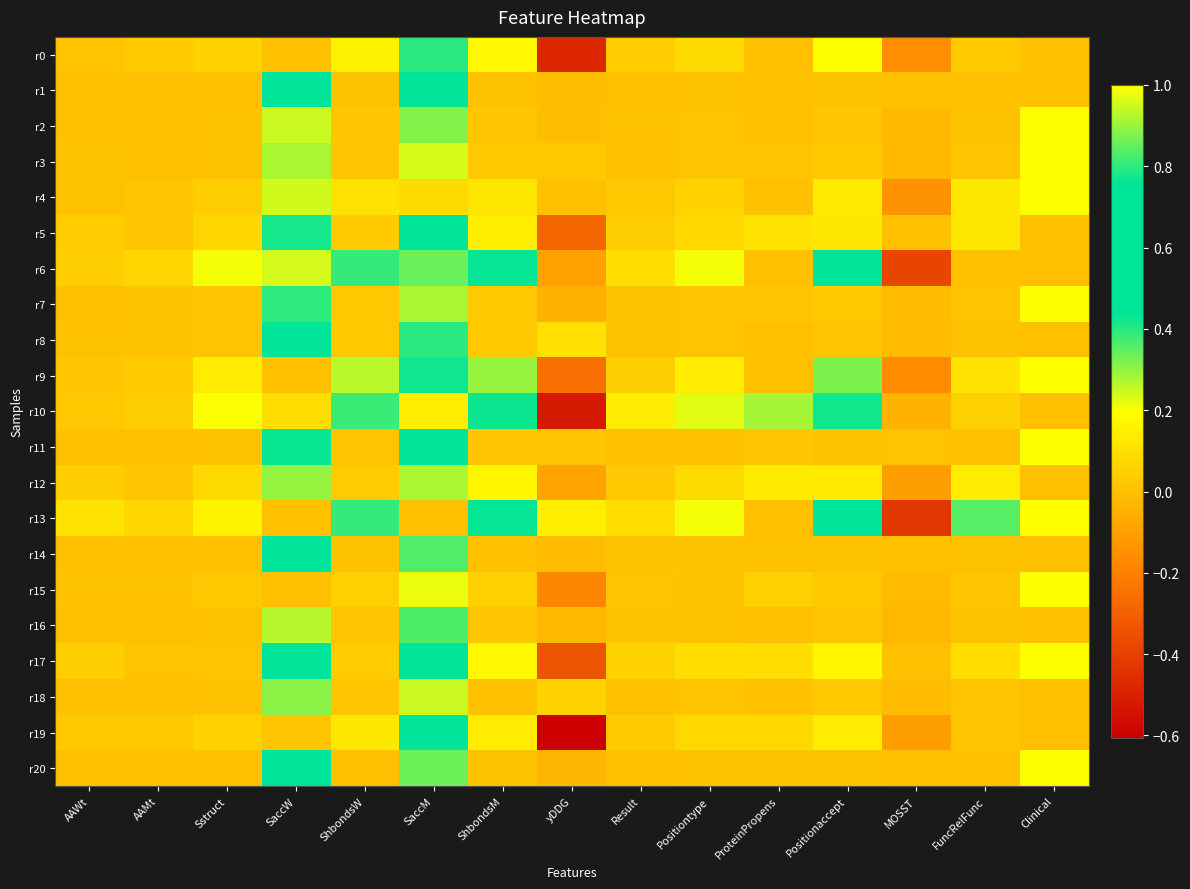

Reading right to left, transcribe all the data shown in this chart.

r0: Clinical=0.0	FuncRelFunc=0.0	MOSST=-0.2	Positionaccept=0.2	ProteinPropens=0.0	Positiontype=0.1	Result=0.0	yDDG=-0.5	ShbondsM=0.2	SaccM=0.8	ShbondsW=0.2	SaccW=0.0	Sstruct=0.1	AAMt=0.0	AAWt=0.0
r1: Clinical=0.0	FuncRelFunc=0.0	MOSST=-0.0	Positionaccept=0.0	ProteinPropens=0.0	Positiontype=0.0	Result=0.0	yDDG=-0.0	ShbondsM=0.0	SaccM=0.7	ShbondsW=0.0	SaccW=0.7	Sstruct=0.0	AAMt=0.0	AAWt=0.0
r2: Clinical=1.0	FuncRelFunc=0.0	MOSST=-0.0	Positionaccept=0.0	ProteinPropens=0.0	Positiontype=0.0	Result=0.0	yDDG=-0.0	ShbondsM=0.0	SaccM=0.3	ShbondsW=0.0	SaccW=0.9	Sstruct=0.0	AAMt=0.0	AAWt=0.0
r3: Clinical=1.0	FuncRelFunc=0.0	MOSST=-0.0	Positionaccept=0.0	ProteinPropens=0.0	Positiontype=0.0	Result=0.0	yDDG=0.0	ShbondsM=0.0	SaccM=1.0	ShbondsW=0.0	SaccW=0.3	Sstruct=0.0	AAMt=0.0	AAWt=0.0
r4: Clinical=1.0	FuncRelFunc=0.1	MOSST=-0.1	Positionaccept=0.1	ProteinPropens=0.0	Positiontype=0.1	Result=0.0	yDDG=0.0	ShbondsM=0.1	SaccM=0.1	ShbondsW=0.1	SaccW=1.0	Sstruct=0.0	AAMt=0.0	AAWt=0.0
r5: Clinical=0.0	FuncRelFunc=0.1	MOSST=0.0	Positionaccept=0.1	ProteinPropens=0.1	Positiontype=0.1	Result=0.0	yDDG=-0.3	ShbondsM=0.1	SaccM=0.5	ShbondsW=0.0	SaccW=0.8	Sstruct=0.1	AAMt=0.0	AAWt=0.0
r6: Clinical=0.0	FuncRelFunc=0.0	MOSST=-0.4	Positionaccept=0.5	ProteinPropens=0.0	Positiontype=0.2	Result=0.1	yDDG=-0.1	ShbondsM=0.4	SaccM=0.3	ShbondsW=0.4	SaccW=0.2	Sstruct=0.2	AAMt=0.1	AAWt=0.0
r7: Clinical=1.0	FuncRelFunc=0.0	MOSST=-0.0	Positionaccept=0.0	ProteinPropens=0.0	Positiontype=0.0	Result=0.0	yDDG=-0.0	ShbondsM=0.0	SaccM=0.9	ShbondsW=0.0	SaccW=0.4	Sstruct=0.0	AAMt=0.0	AAWt=0.0
r8: Clinical=0.0	FuncRelFunc=0.0	MOSST=-0.0	Positionaccept=0.0	ProteinPropens=-0.0	Positiontype=0.0	Result=0.0	yDDG=0.1	ShbondsM=0.0	SaccM=0.8	ShbondsW=0.0	SaccW=0.6	Sstruct=0.0	AAMt=0.0	AAWt=0.0
r9: Clinical=1.0	FuncRelFunc=0.1	MOSST=-0.2	Positionaccept=0.3	ProteinPropens=0.0	Positiontype=0.1	Result=0.0	yDDG=-0.3	ShbondsM=0.3	SaccM=0.8	ShbondsW=0.3	SaccW=0.0	Sstruct=0.1	AAMt=0.0	AAWt=0.0
r10: Clinical=0.0	FuncRelFunc=0.0	MOSST=-0.0	Positionaccept=0.4	ProteinPropens=0.3	Positiontype=0.2	Result=0.1	yDDG=-0.5	ShbondsM=0.4	SaccM=0.1	ShbondsW=0.4	SaccW=0.1	Sstruct=0.2	AAMt=0.0	AAWt=0.0
r11: Clinical=1.0	FuncRelFunc=0.0	MOSST=0.0	Positionaccept=0.0	ProteinPropens=0.0	Positiontype=0.0	Result=0.0	yDDG=0.0	ShbondsM=0.0	SaccM=0.6	ShbondsW=0.0	SaccW=0.8	Sstruct=0.0	AAMt=0.0	AAWt=0.0
r12: Clinical=0.0	FuncRelFunc=0.1	MOSST=-0.1	Positionaccept=0.1	ProteinPropens=0.1	Positiontype=0.1	Result=0.0	yDDG=-0.1	ShbondsM=0.2	SaccM=0.3	ShbondsW=0.0	SaccW=0.9	Sstruct=0.1	AAMt=0.0	AAWt=0.0
r13: Clinical=1.0	FuncRelFunc=0.4	MOSST=-0.4	Positionaccept=0.5	ProteinPropens=0.0	Positiontype=0.2	Result=0.1	yDDG=0.1	ShbondsM=0.4	SaccM=0.0	ShbondsW=0.4	SaccW=0.0	Sstruct=0.2	AAMt=0.1	AAWt=0.1
r14: Clinical=0.0	FuncRelFunc=0.0	MOSST=0.0	Positionaccept=0.0	ProteinPropens=0.0	Positiontype=0.0	Result=0.0	yDDG=-0.0	ShbondsM=0.0	SaccM=0.8	ShbondsW=0.0	SaccW=0.5	Sstruct=0.0	AAMt=0.0	AAWt=0.0
r15: Clinical=1.0	FuncRelFunc=0.0	MOSST=-0.0	Positionaccept=0.0	ProteinPropens=0.1	Positiontype=0.0	Result=0.0	yDDG=-0.2	ShbondsM=0.1	SaccM=1.0	ShbondsW=0.0	SaccW=0.0	Sstruct=0.0	AAMt=0.0	AAWt=0.0
r16: Clinical=0.0	FuncRelFunc=0.0	MOSST=-0.0	Positionaccept=0.0	ProteinPropens=0.0	Positiontype=0.0	Result=0.0	yDDG=-0.0	ShbondsM=0.0	SaccM=0.4	ShbondsW=0.0	SaccW=0.9	Sstruct=0.0	AAMt=0.0	AAWt=0.0
r17: Clinical=1.0	FuncRelFunc=0.1	MOSST=0.0	Positionaccept=0.2	ProteinPropens=0.1	Positiontype=0.1	Result=0.1	yDDG=-0.3	ShbondsM=0.2	SaccM=0.5	ShbondsW=0.0	SaccW=0.7	Sstruct=0.0	AAMt=0.0	AAWt=0.0
r18: Clinical=0.0	FuncRelFunc=0.0	MOSST=-0.0	Positionaccept=0.0	ProteinPropens=0.0	Positiontype=0.0	Result=0.0	yDDG=0.1	ShbondsM=0.0	SaccM=0.9	ShbondsW=0.0	SaccW=0.3	Sstruct=0.0	AAMt=0.0	AAWt=0.0
r19: Clinical=0.0	FuncRelFunc=0.0	MOSST=-0.1	Positionaccept=0.1	ProteinPropens=0.1	Positiontype=0.1	Result=0.0	yDDG=-0.6	ShbondsM=0.1	SaccM=0.7	ShbondsW=0.1	SaccW=0.0	Sstruct=0.1	AAMt=0.0	AAWt=0.0
r20: Clinical=1.0	FuncRelFunc=0.0	MOSST=-0.0	Positionaccept=0.0	ProteinPropens=0.0	Positiontype=0.0	Result=0.0	yDDG=-0.0	ShbondsM=0.0	SaccM=0.9	ShbondsW=0.0	SaccW=0.5	Sstruct=0.0	AAMt=0.0	AAWt=0.0